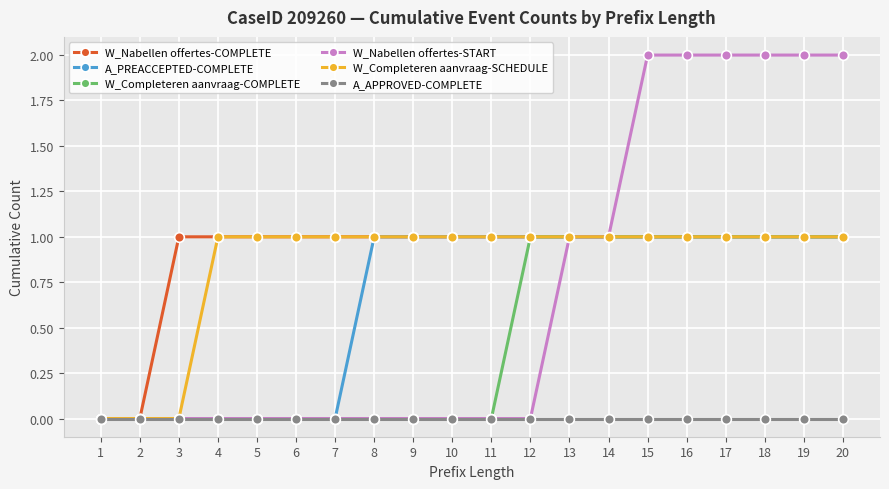

Is it true that A_PREACCEPTED-COMPLETE equals 1 at 19?

True